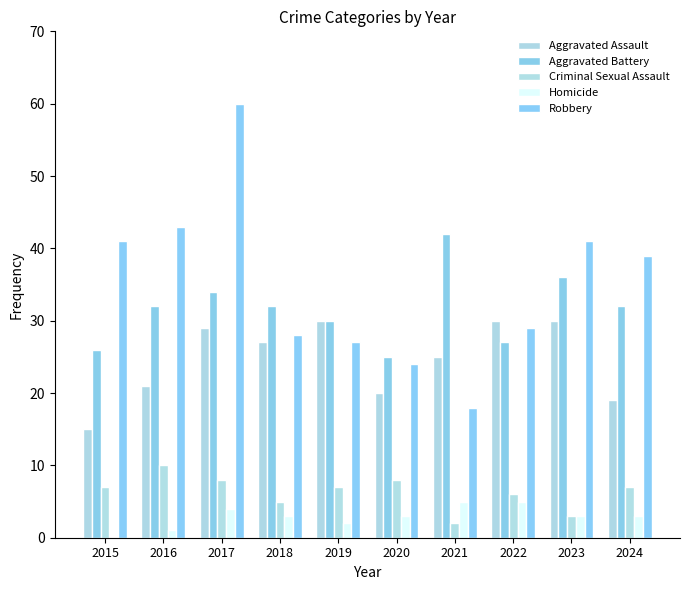

At how many categories does at least one series exceed 53?

1